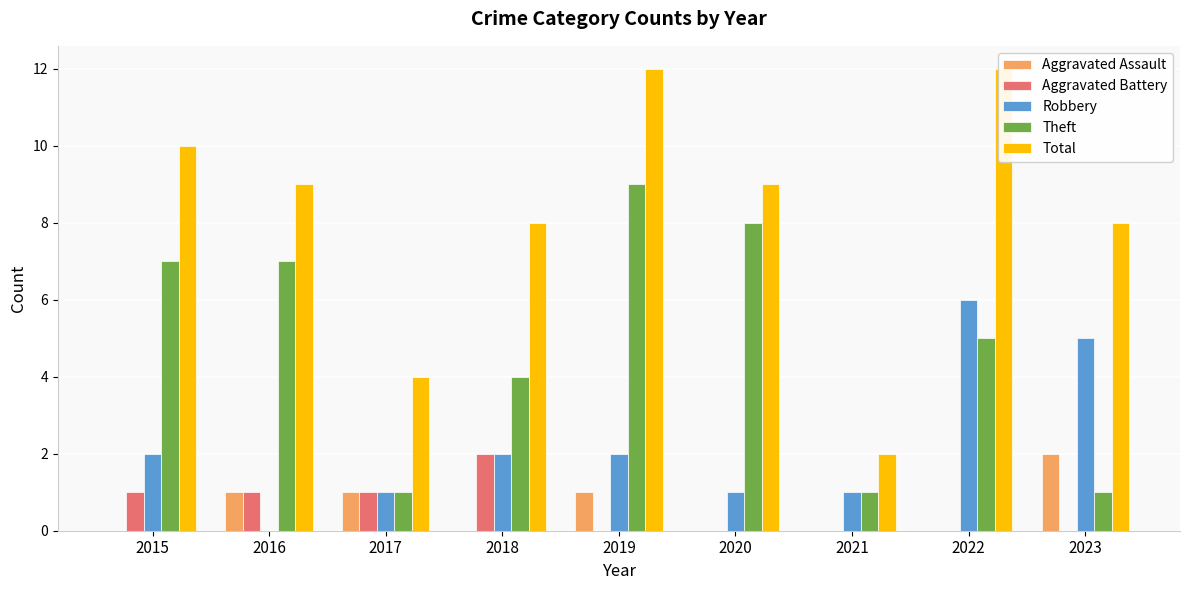

What is the sum of the Aggravated Assault values at 2023 and 2020?

2